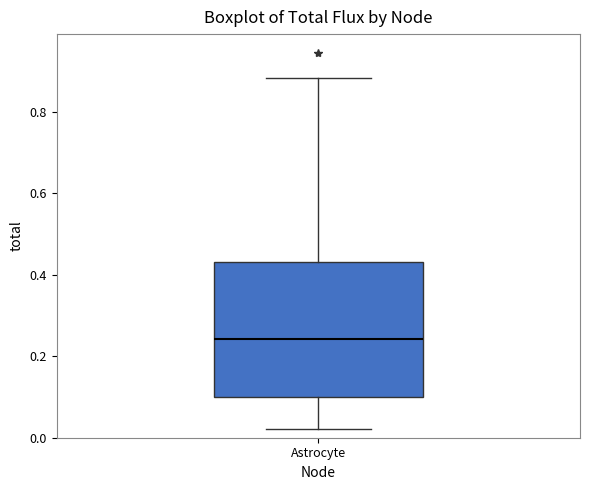

Read this box plot against the y-axis: the position of the median line, the range covered by the box, and the ends of both whiskers. The values are not printed on the chart, so give them approximately, as read against the axis.

median 0.24, box 0.10 to 0.44, whiskers 0.02 to 0.88